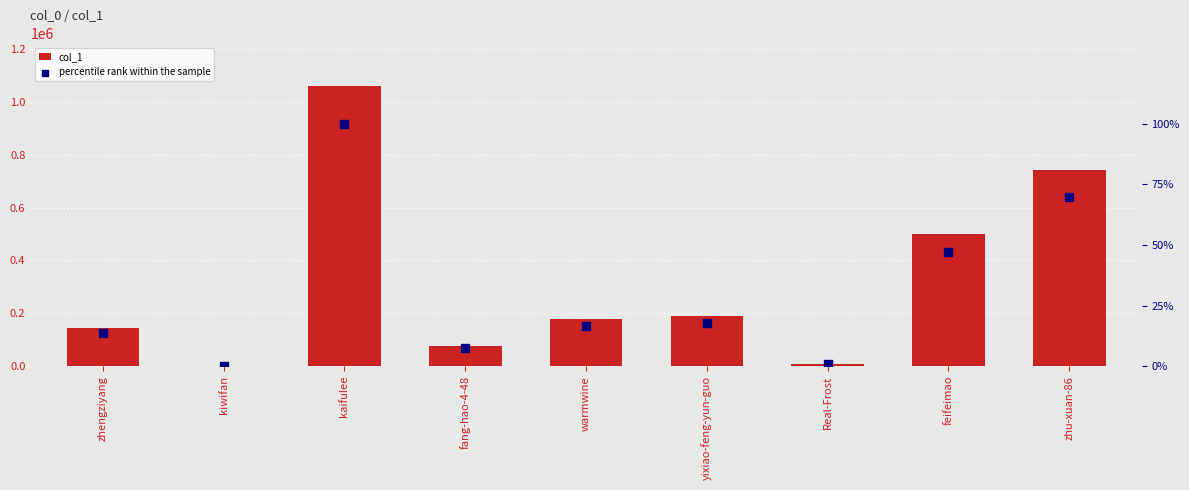

Which series reaches the minimum Y coordinate?

percentile rank within the sample